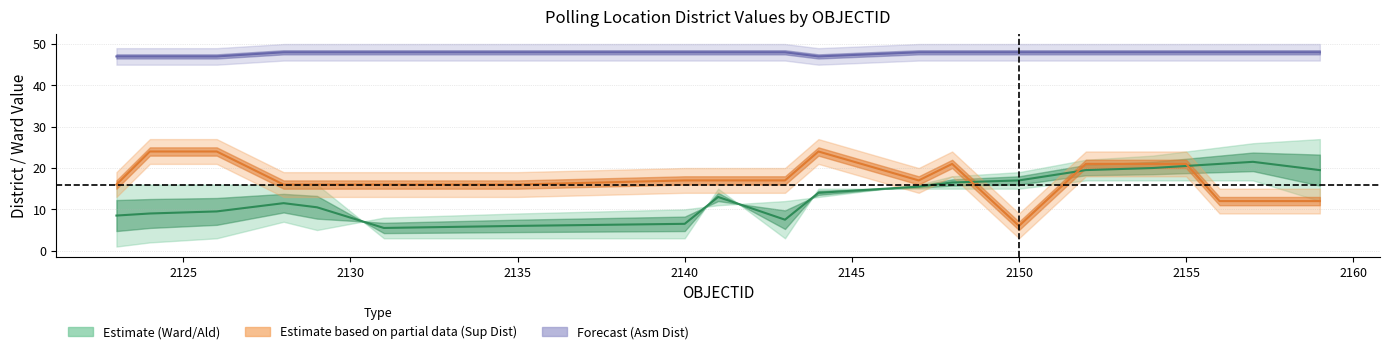

How many values in the tvpoll_p_SUP_DIST series exceed 17?

7